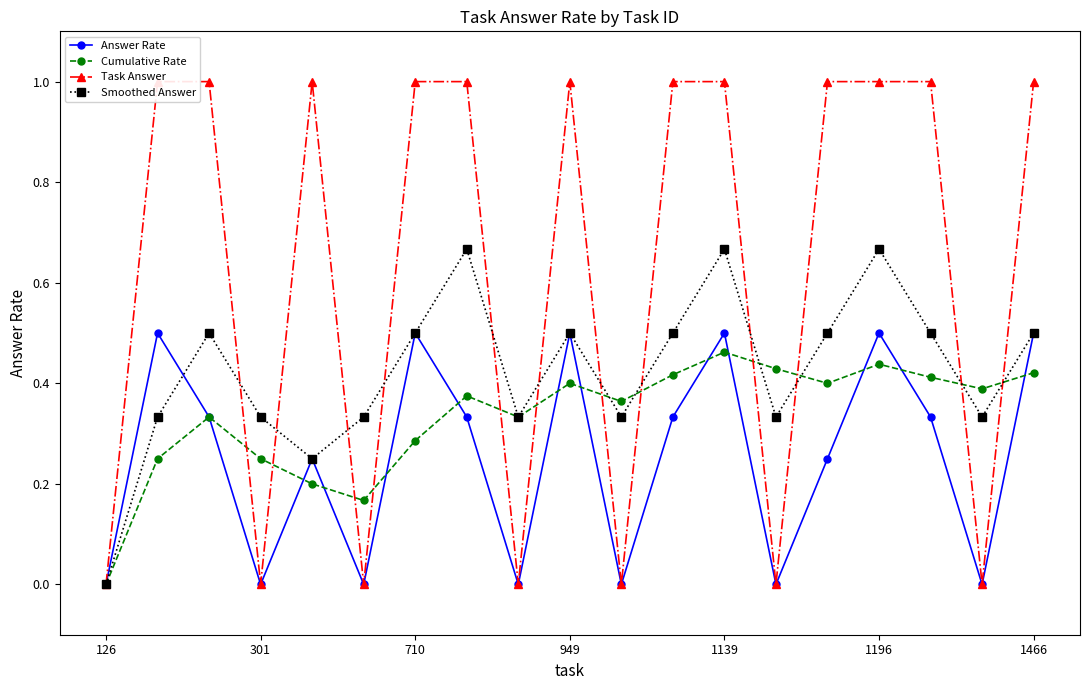

At which label does Task Answer reach its minimum?

126